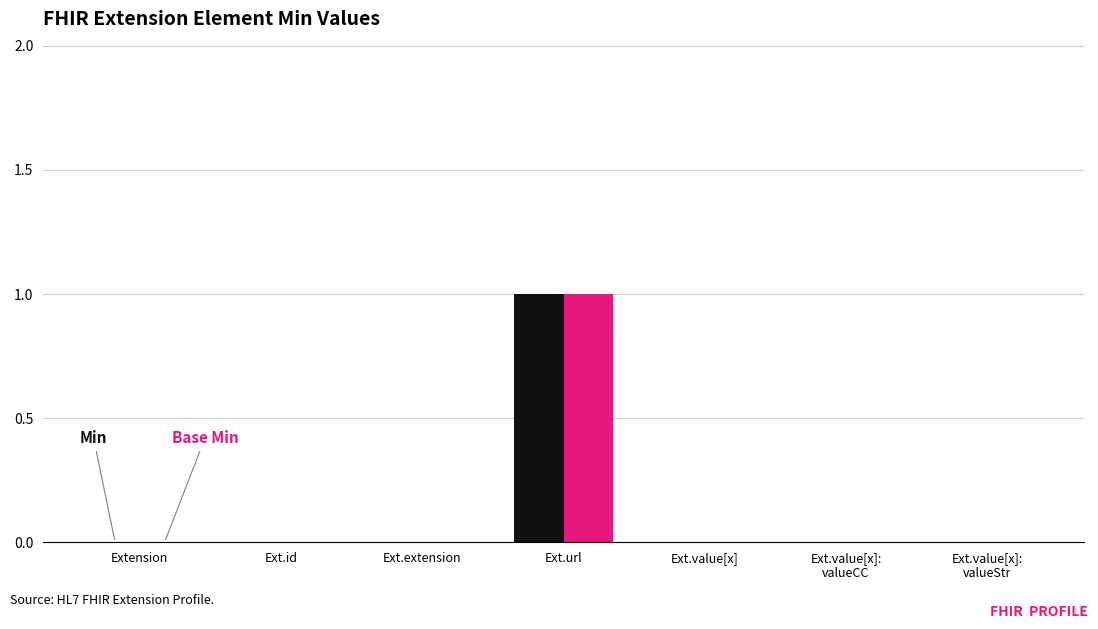

Which category has the highest value across all series?

Ext.url